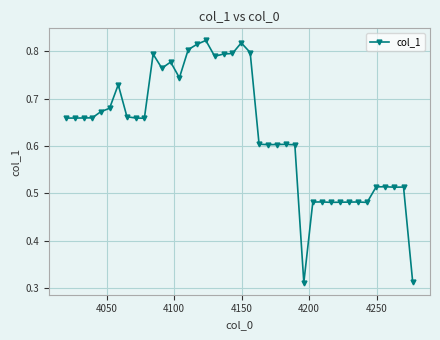

How many data points does each series have?

40